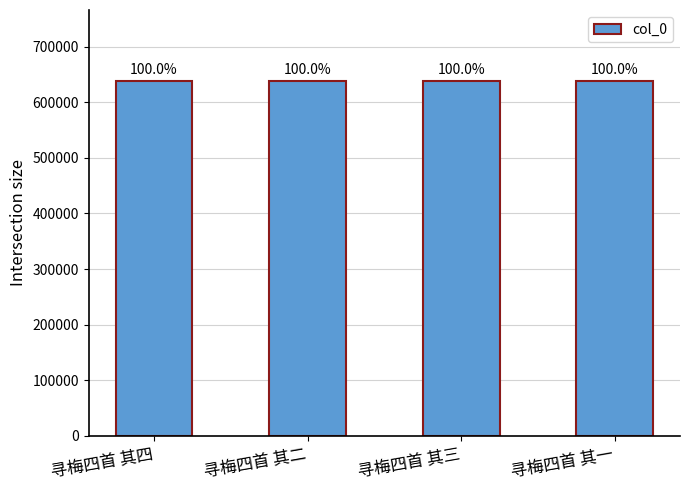

What is the ratio of the value at 寻梅四首 其一 to the value at 寻梅四首 其四?

1.0